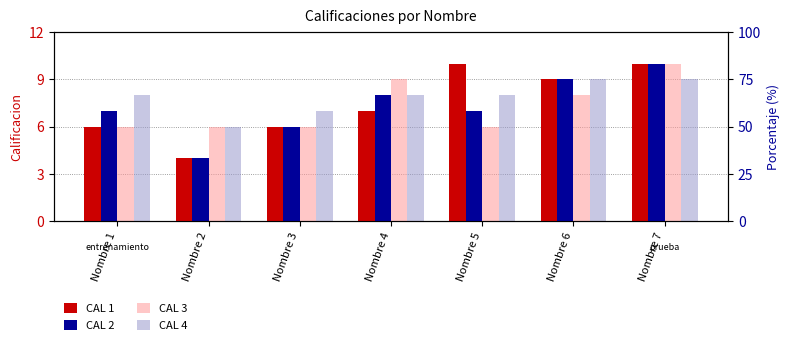

Where does the CAL 4 series first go above 8?

Nombre 6